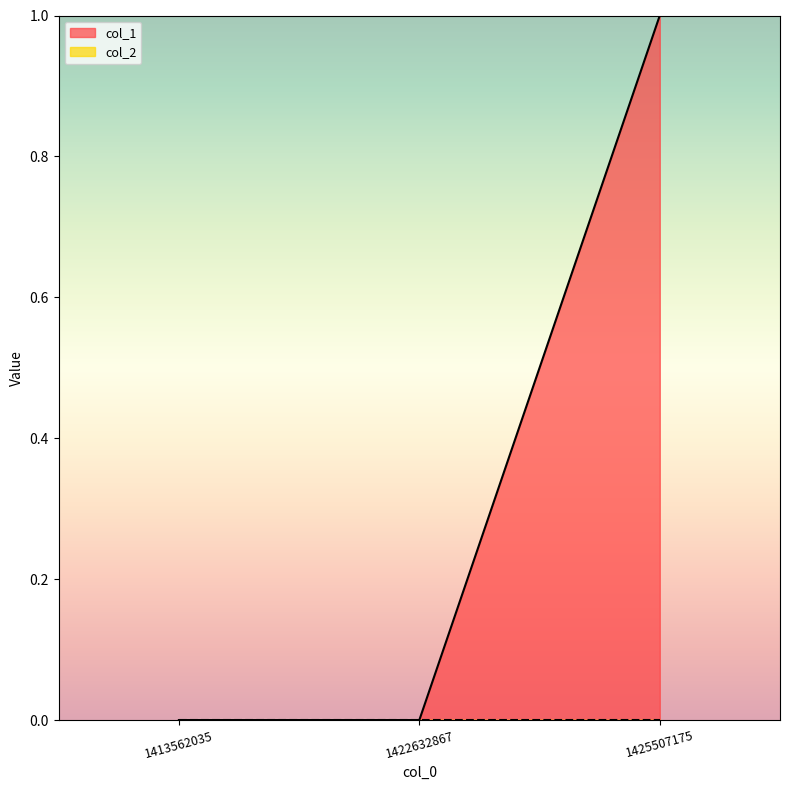

What is the change in value from 1413562035 to 1425507175?

+1